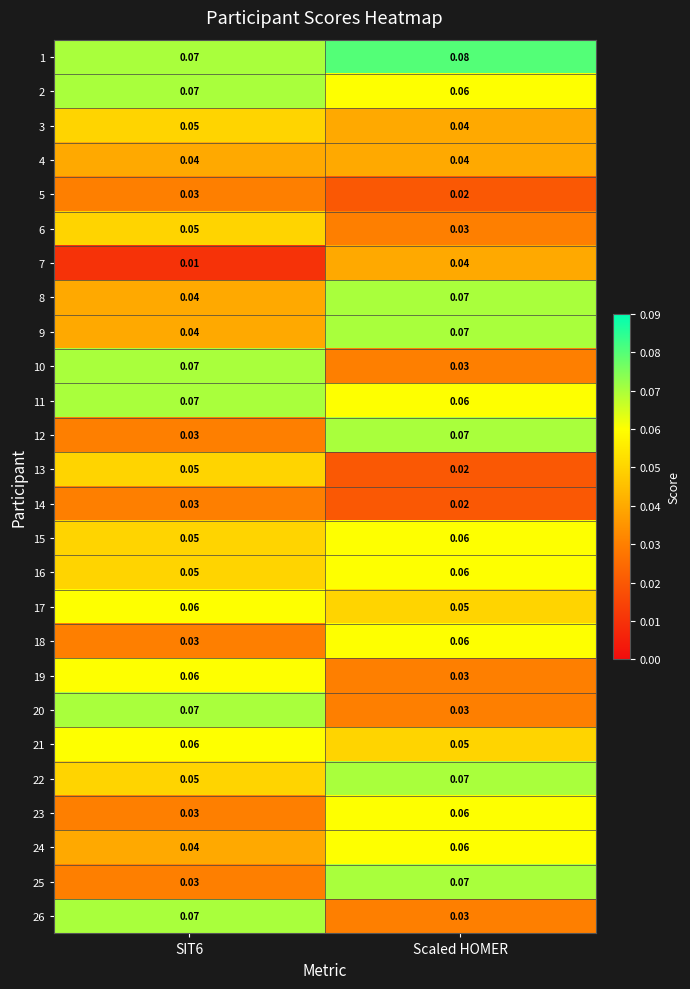

At which category is the sum across all series the highest?

Scaled HOMER